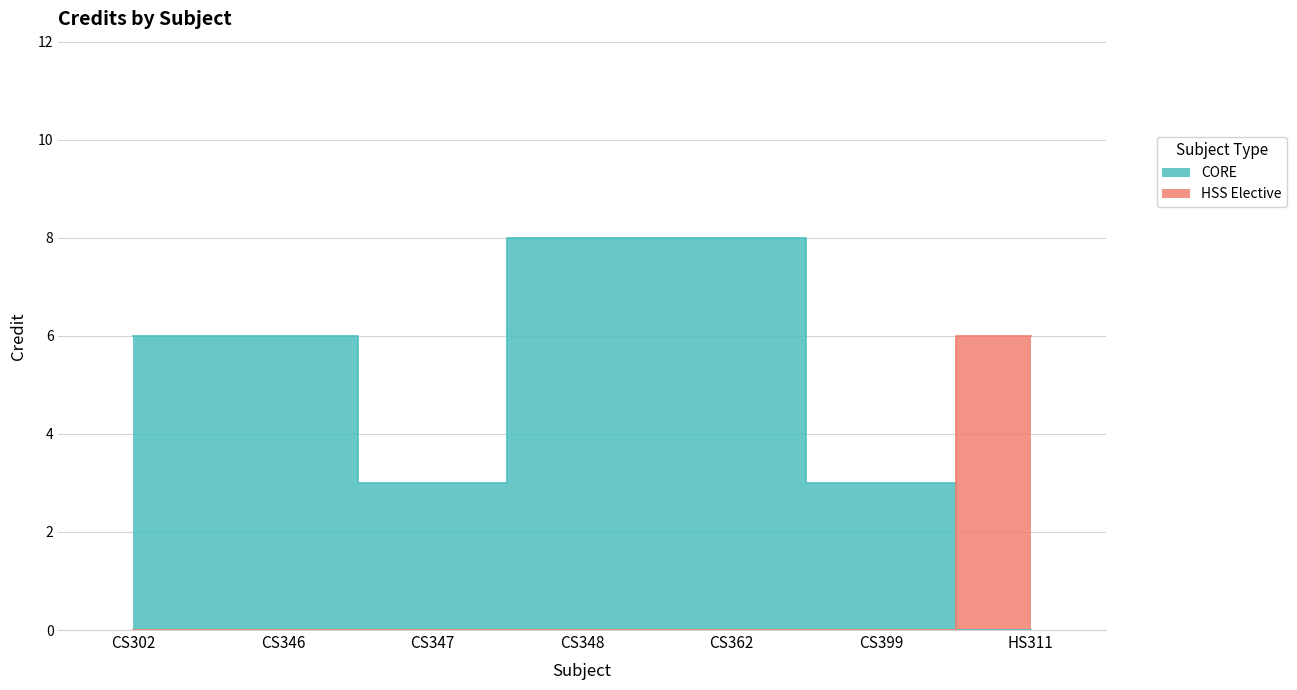

How many interior local valleys (lower than both neighbors) does the data have?

1